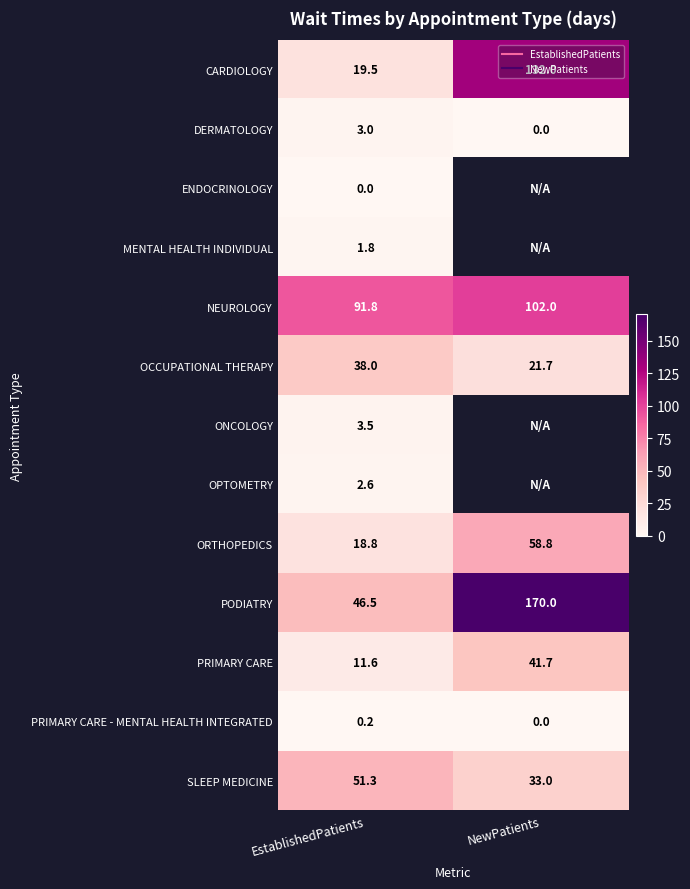

The value of PRIMARY CARE at NewPatients is 24.5. True or false?

False